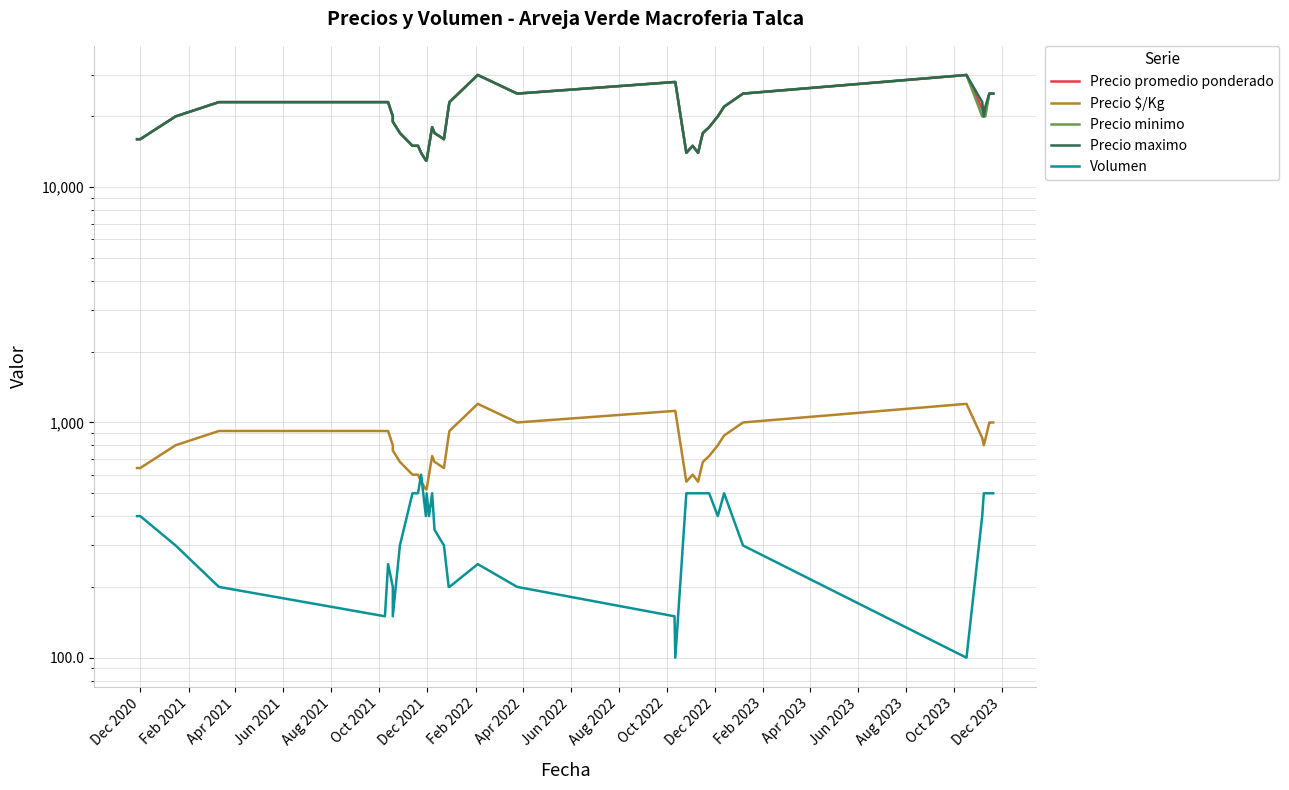

What are all the series names shown in the legend?

Precio promedio ponderado, Precio $/Kg, Precio minimo, Precio maximo, Volumen